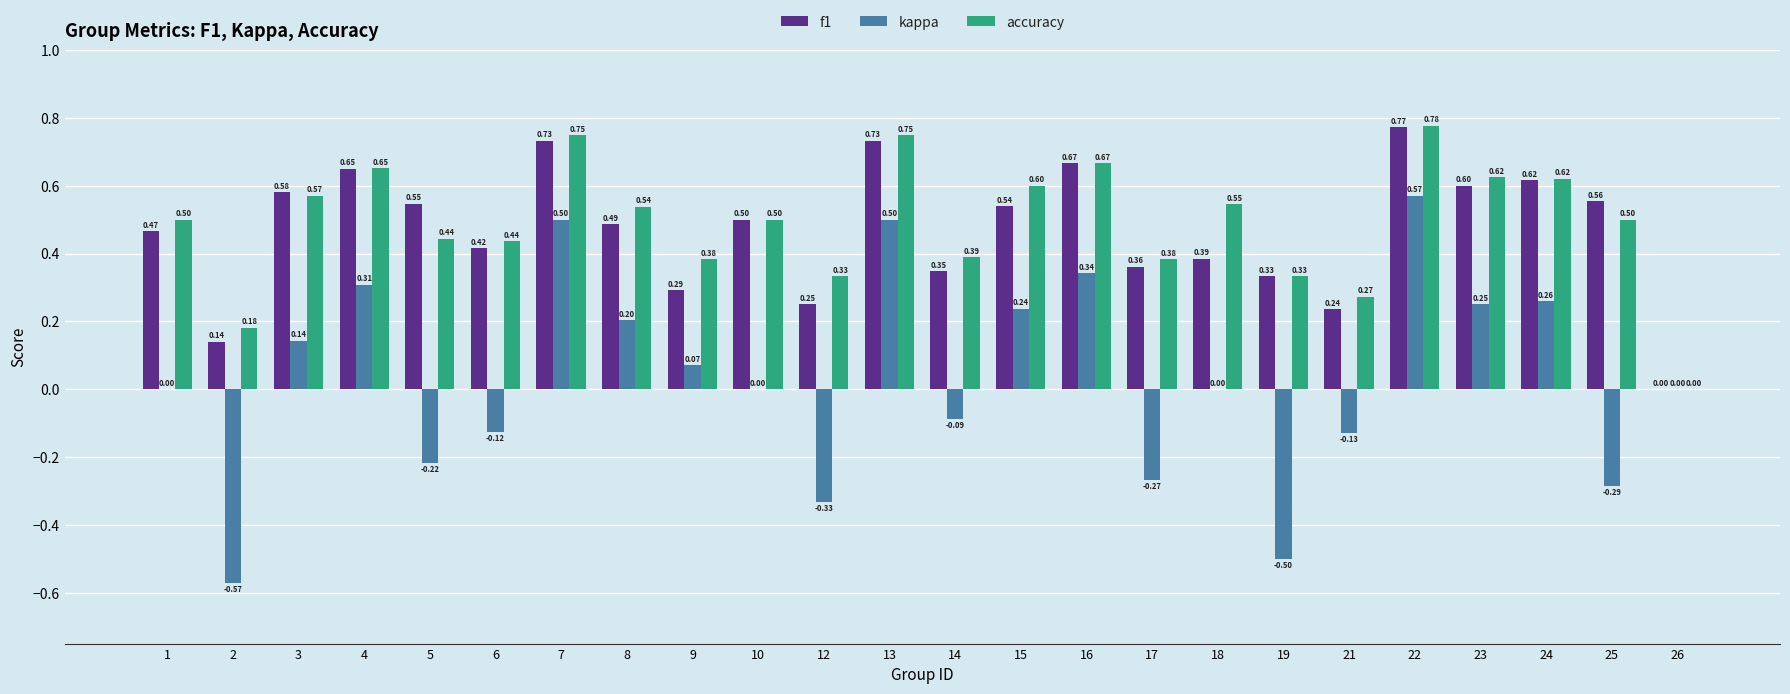

How many positive values does the accuracy series have?

23